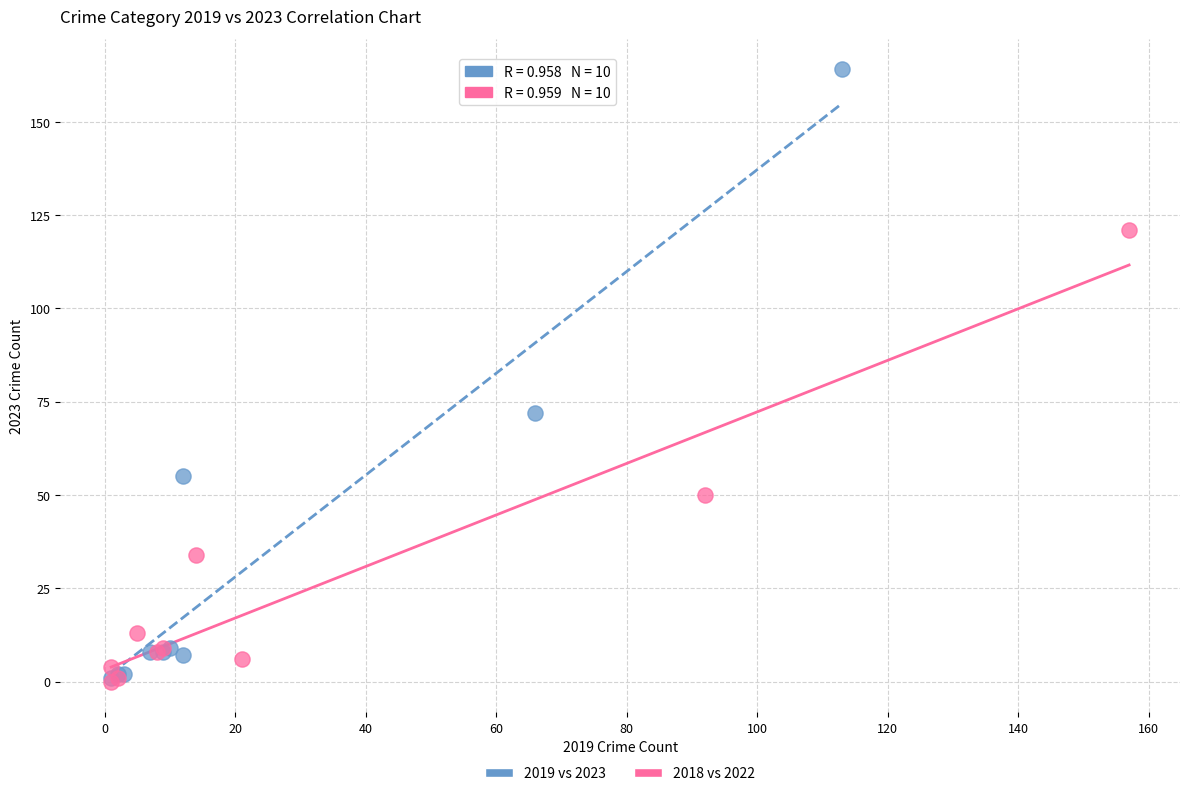

What are all the series names shown in the legend?

2019 vs 2023, 2018 vs 2022